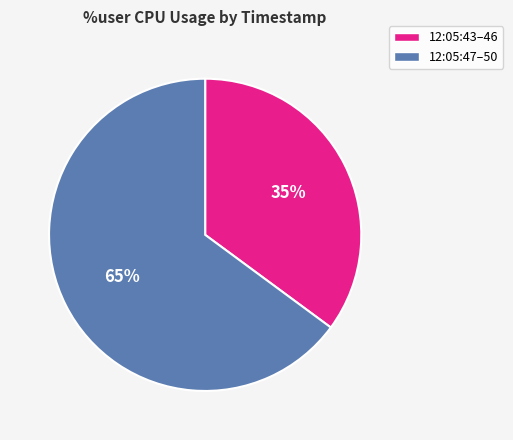

To the nearest percent, what is the average slice percentage?

50%